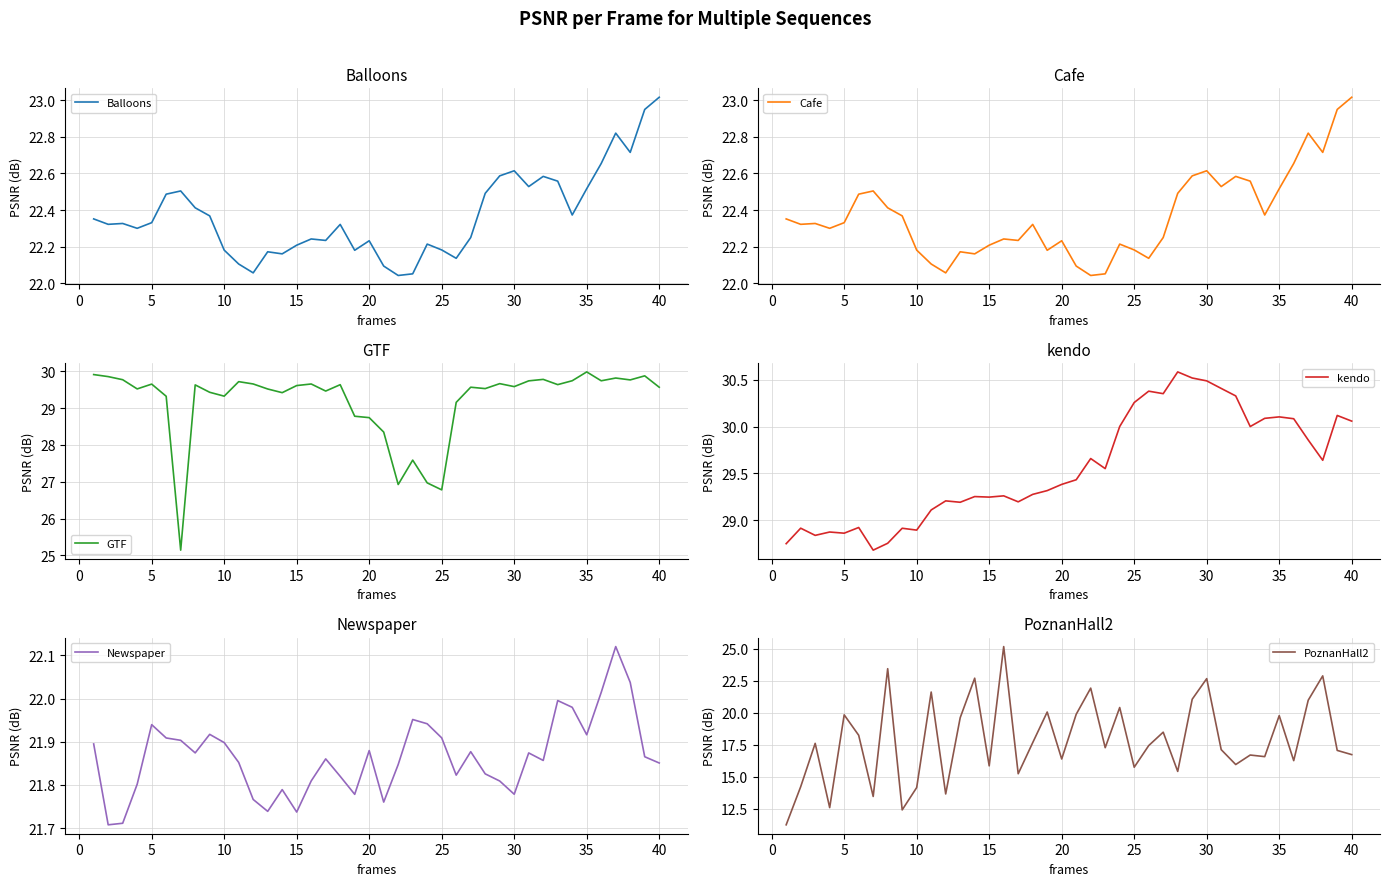

The value of GTF at 25 is 26.8. True or false?

True